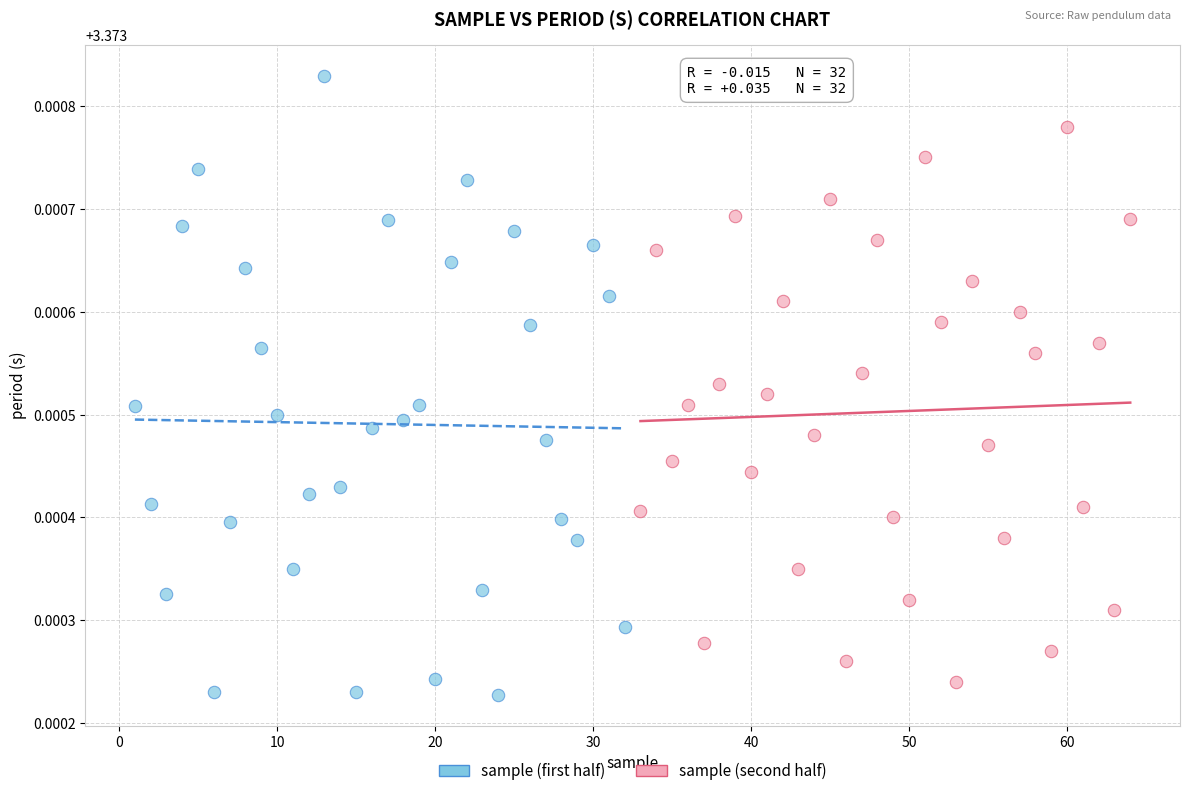

Which series contains the highest Y value?

sample (first half)